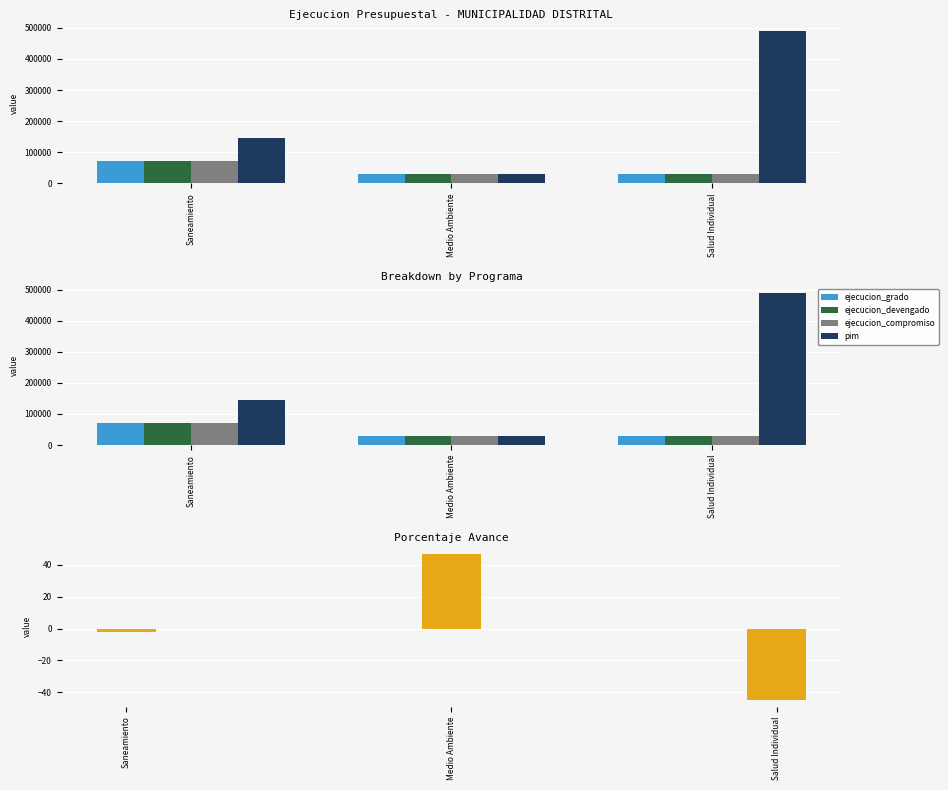

Between Saneamiento and Medio Ambiente, which series saw the biggest shift?

pim